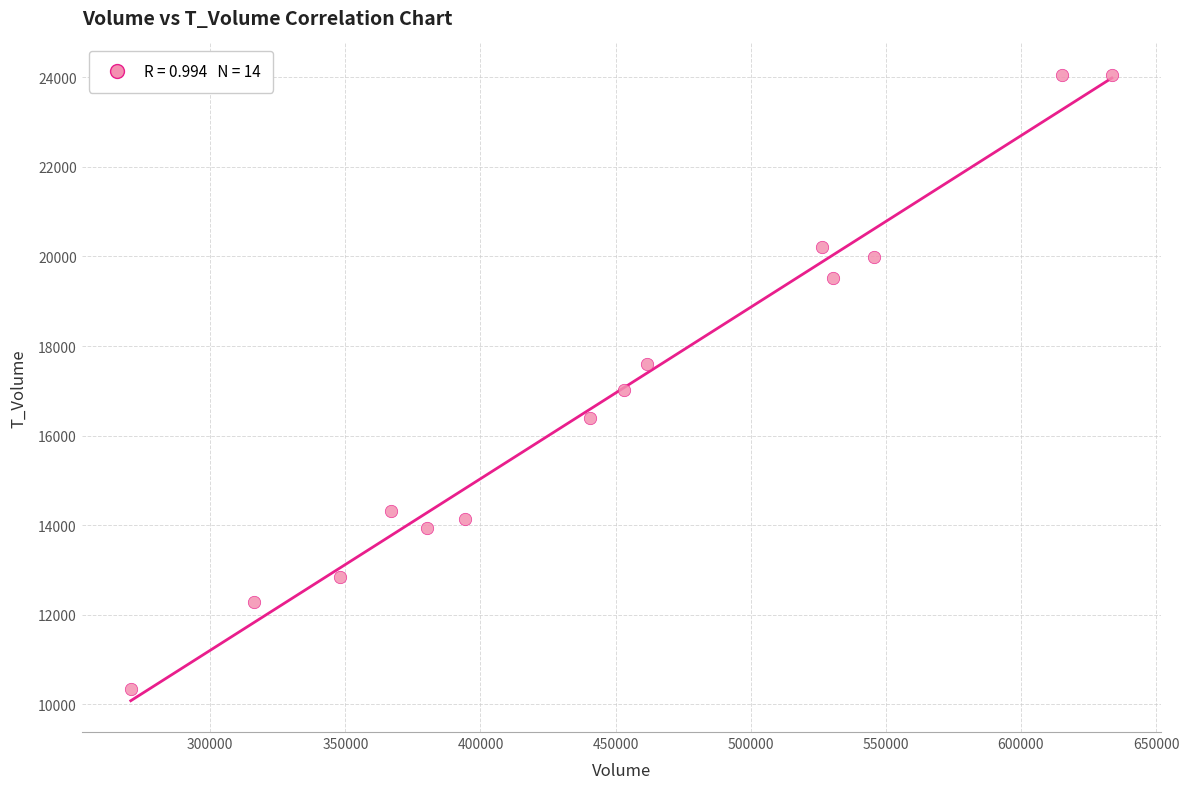

What is the range of X values (max minus min)?

363025